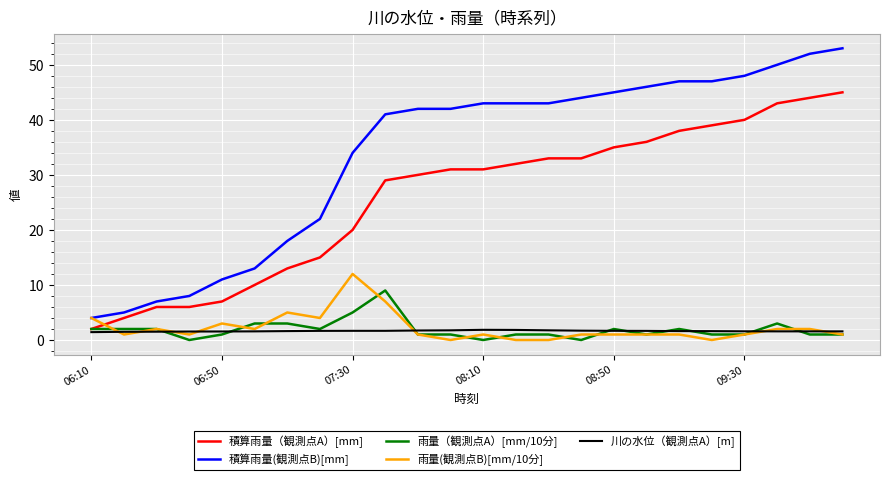

Which series has the widest spread of values?

積算雨量(観測点B)[mm]